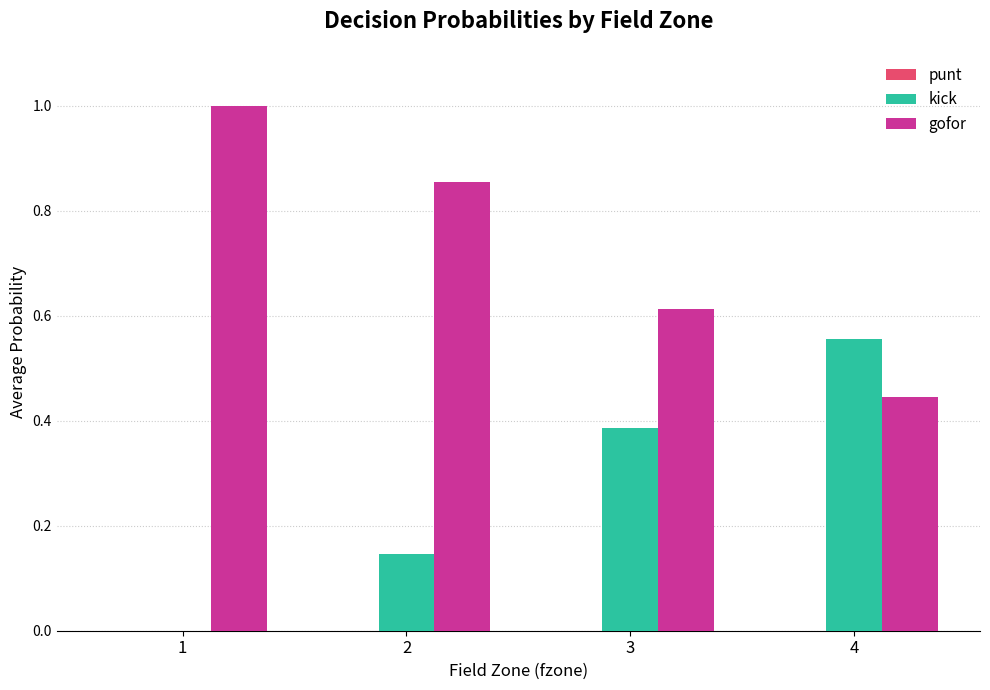

What is the maximum value shown in the chart?

1.0